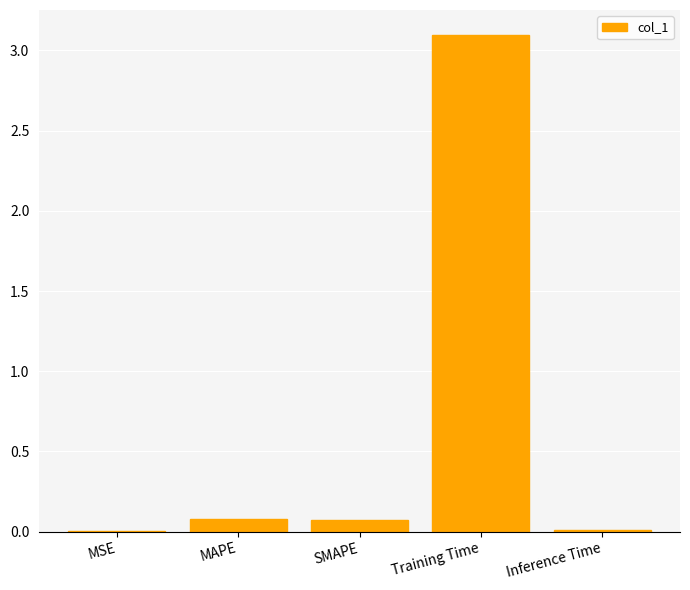

True or false: the data shows 0.1 at SMAPE.

True